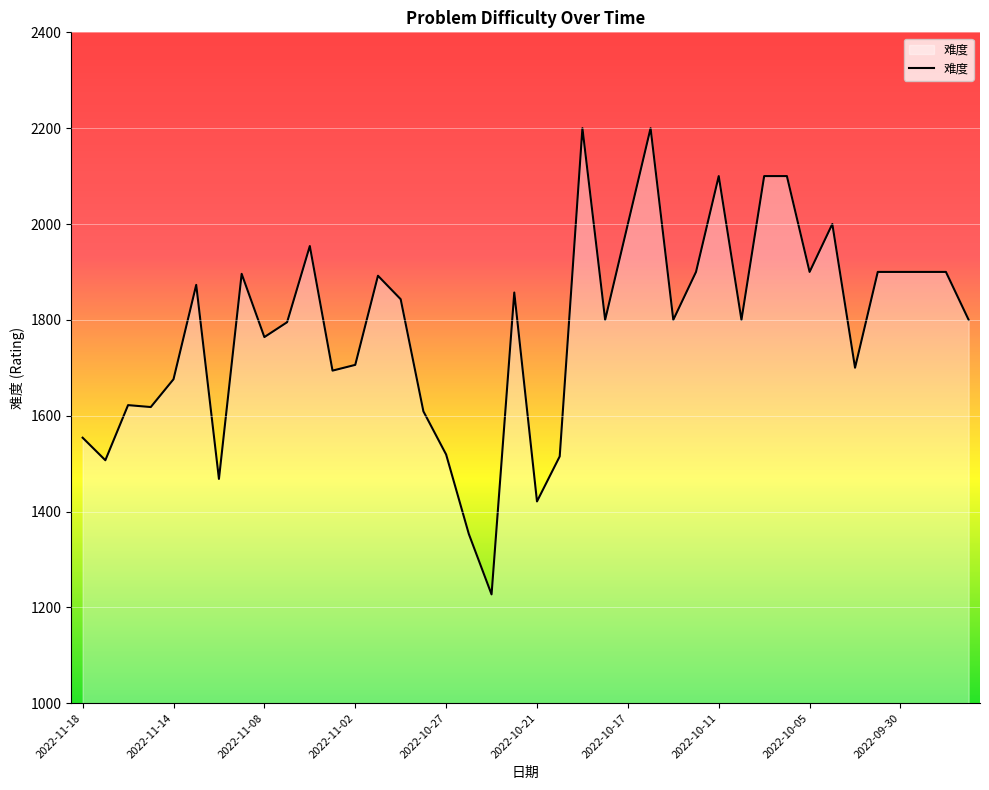

What is the maximum value shown in the chart?

2200